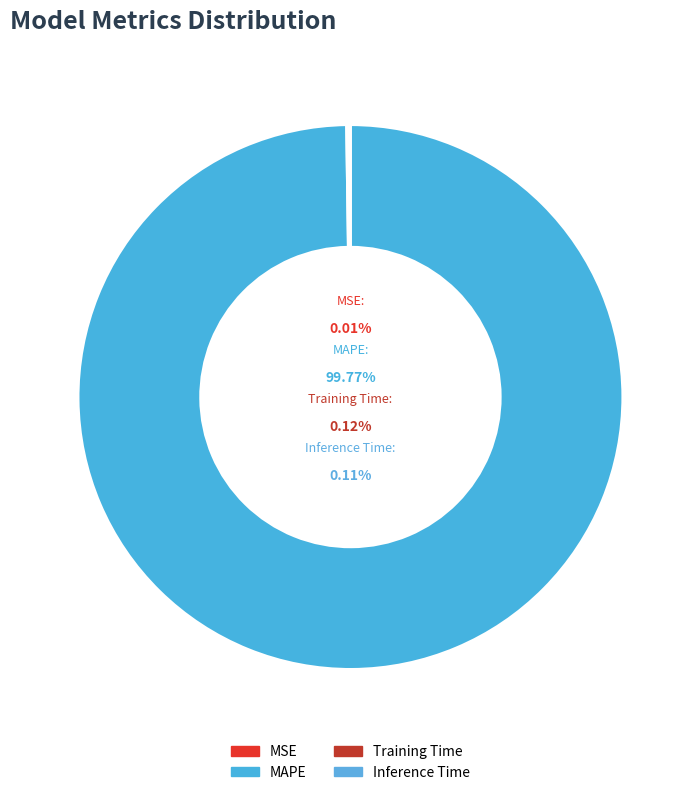

Count the number of slices in the pie.

4